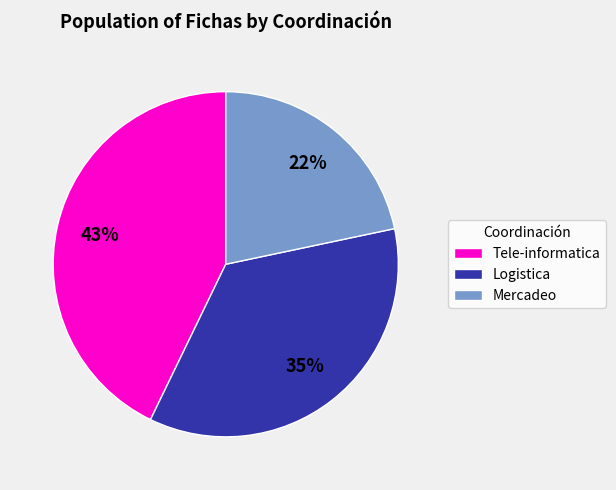

Does Logistica represent more than half of the total?

No